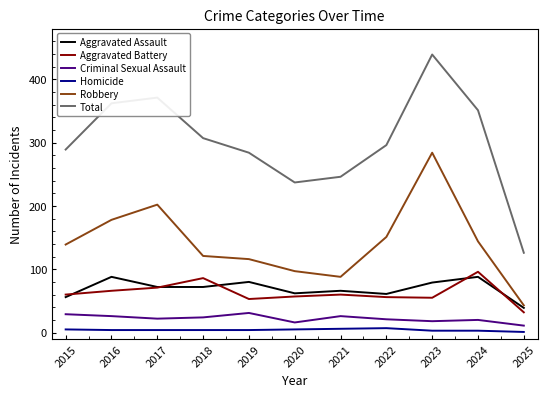

How many series are shown in this chart?

6